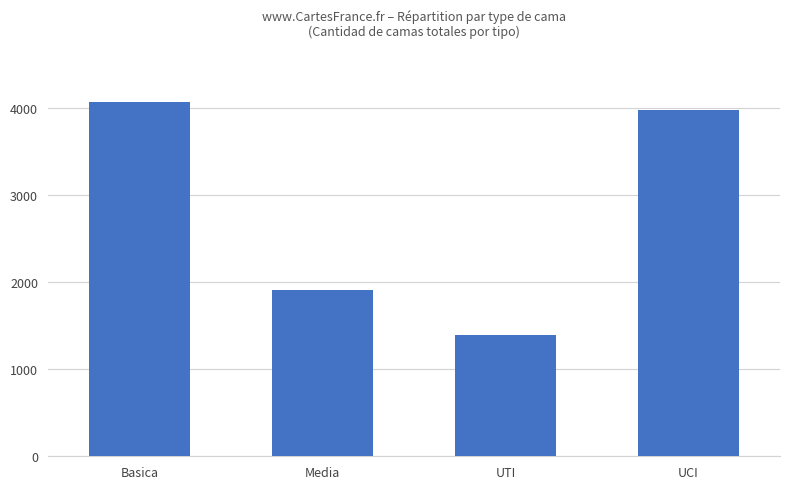

Is it true that the value at Basica is 4063?

True